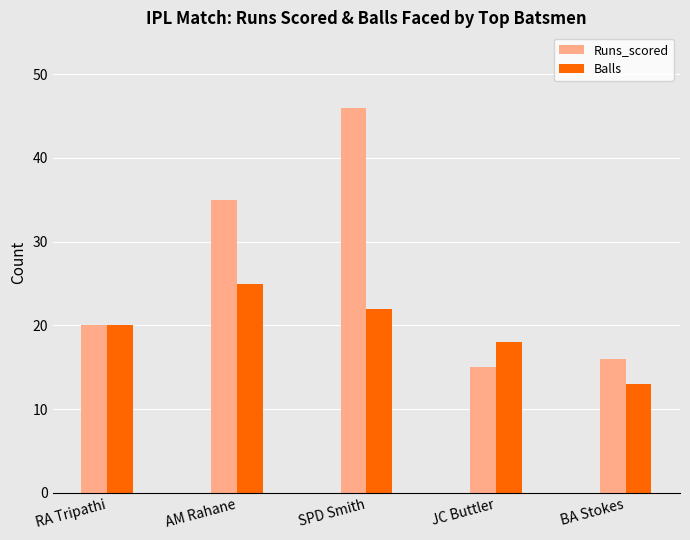

What is the approximate value of Runs_scored at AM Rahane?

35